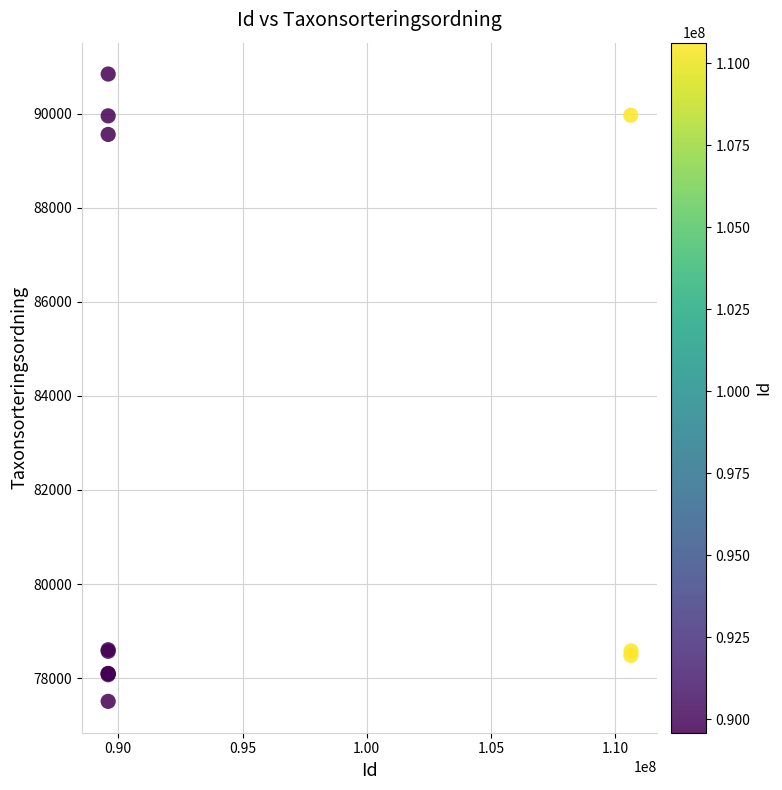

What Y value in the scatter plot is closest to 84173?

89557